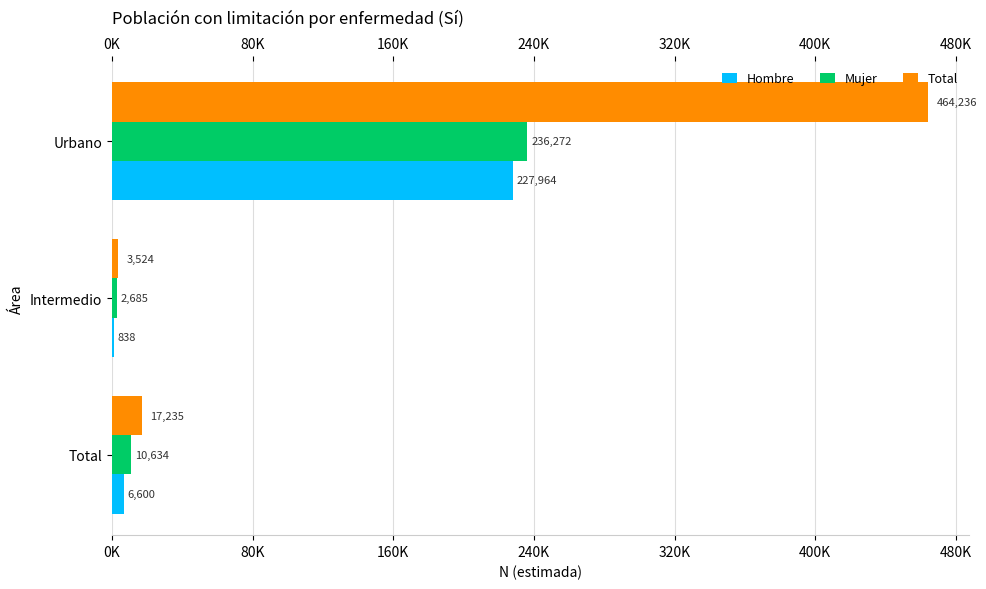

At how many categories does at least one series exceed 48034?

1